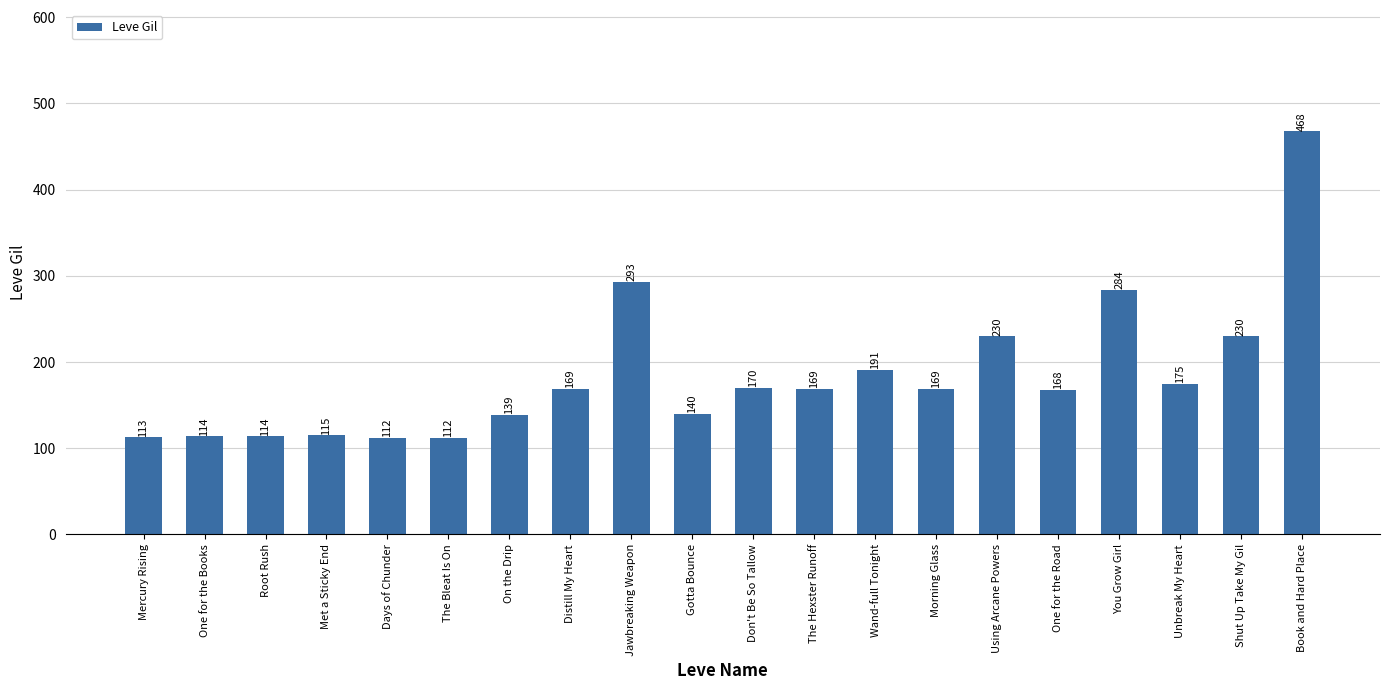

How many values are below 169?

9